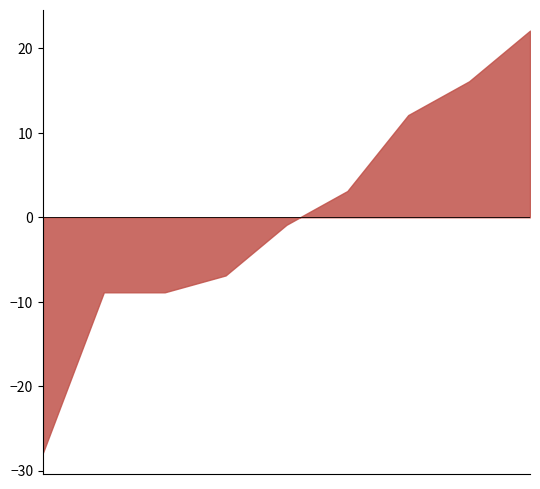

At which category is the sum across all series the highest?

2021